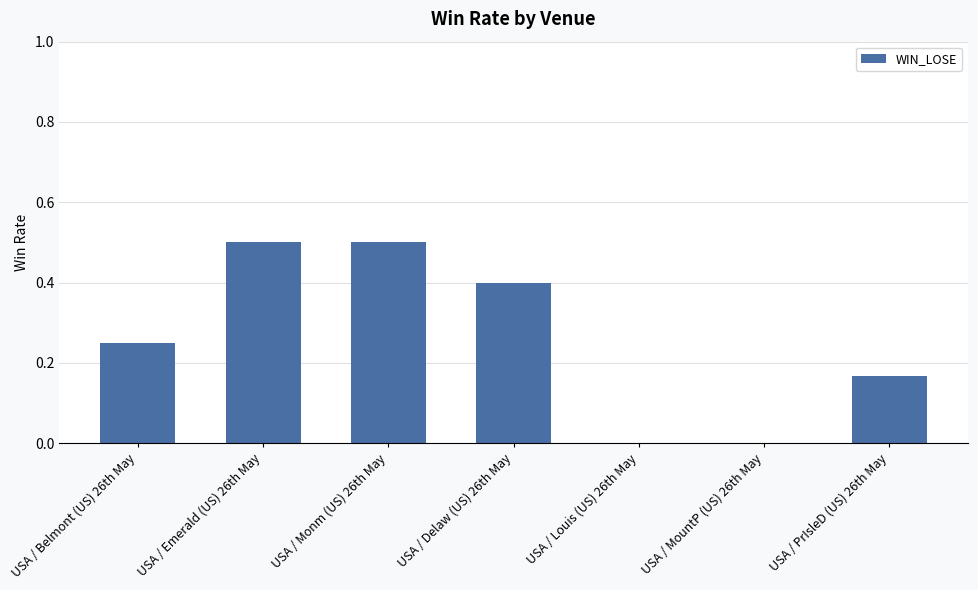

What is the greatest value displayed?

0.5